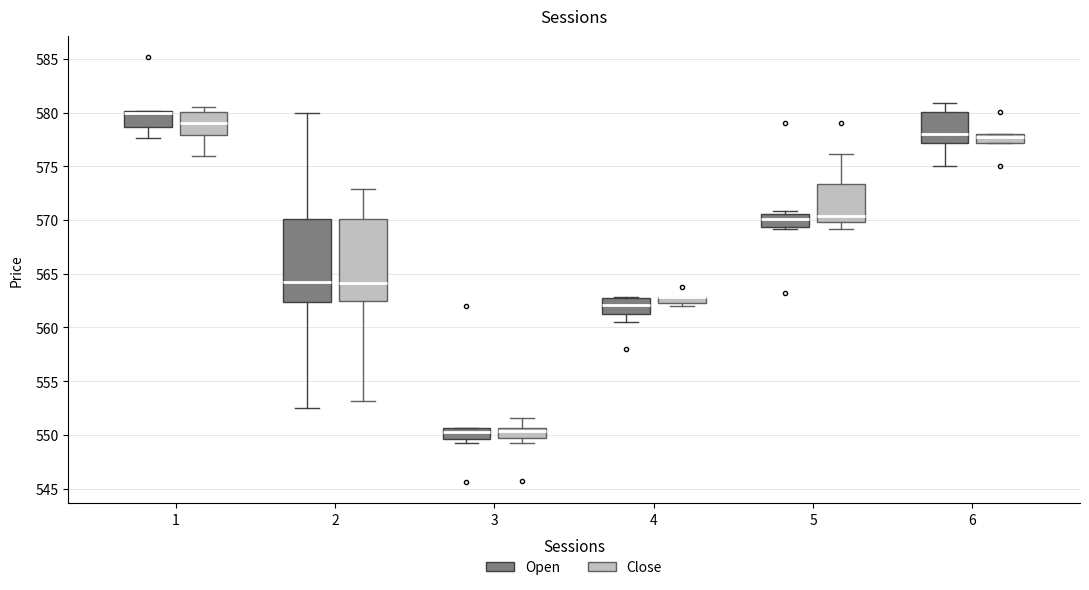

Where is the lower edge of the box for 3 (Open) on the y-axis? The values are not printed on the chart, so give them approximately, as read against the axis.

549.5